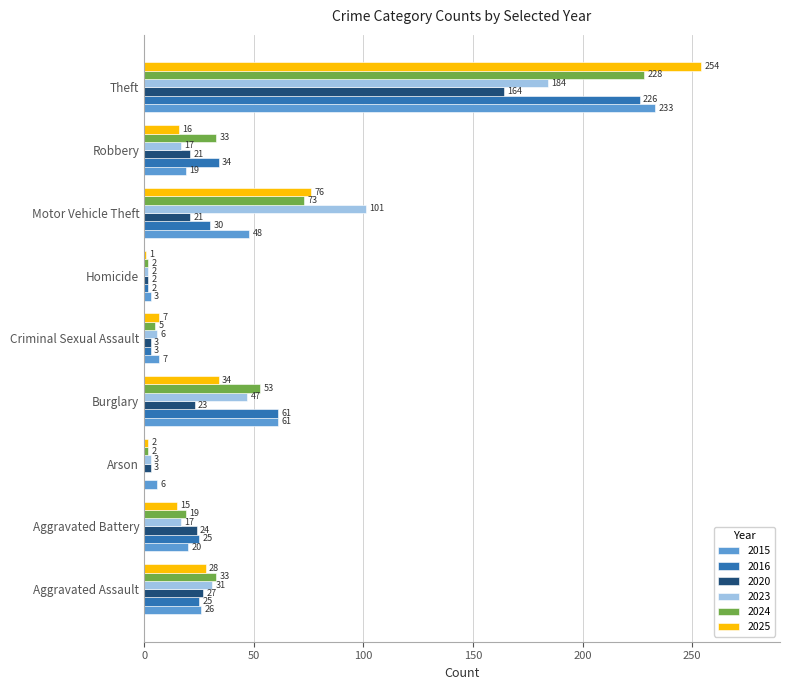

Between Burglary and Theft, which series saw the biggest shift?

2025